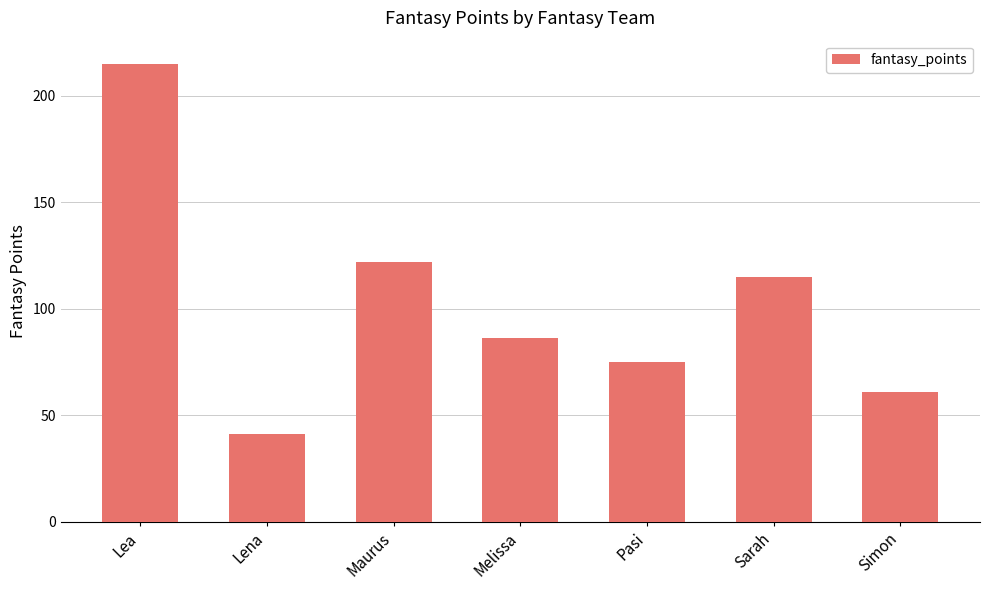

What is the label of the 5th bar from the right?

Maurus